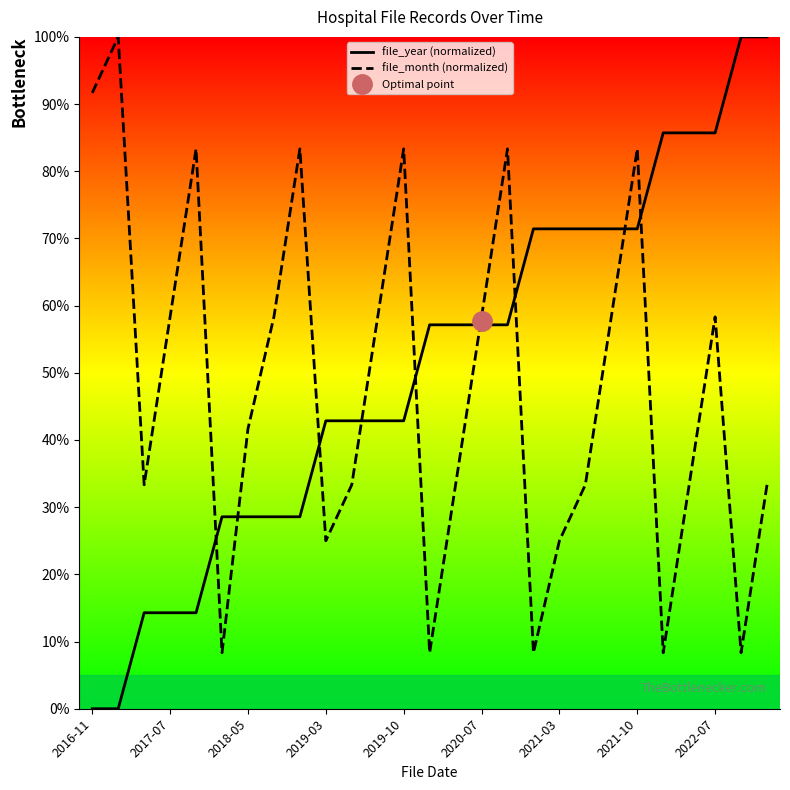

Which has a higher value, 17 or 10?

17